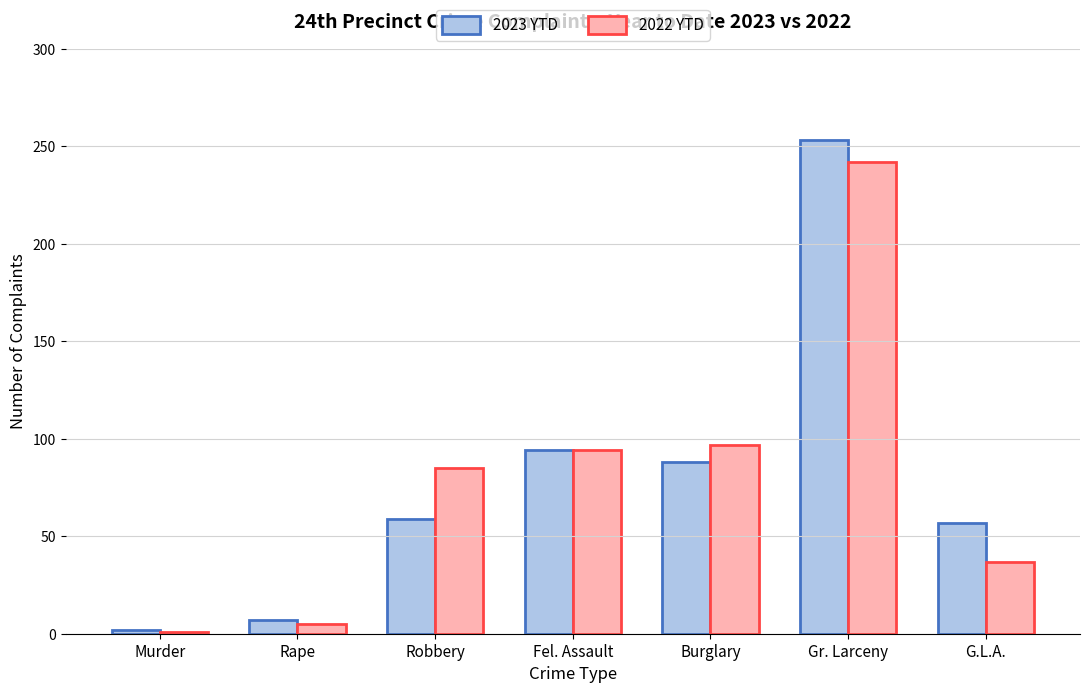

What is the label of the 6th bar from the right?

Rape